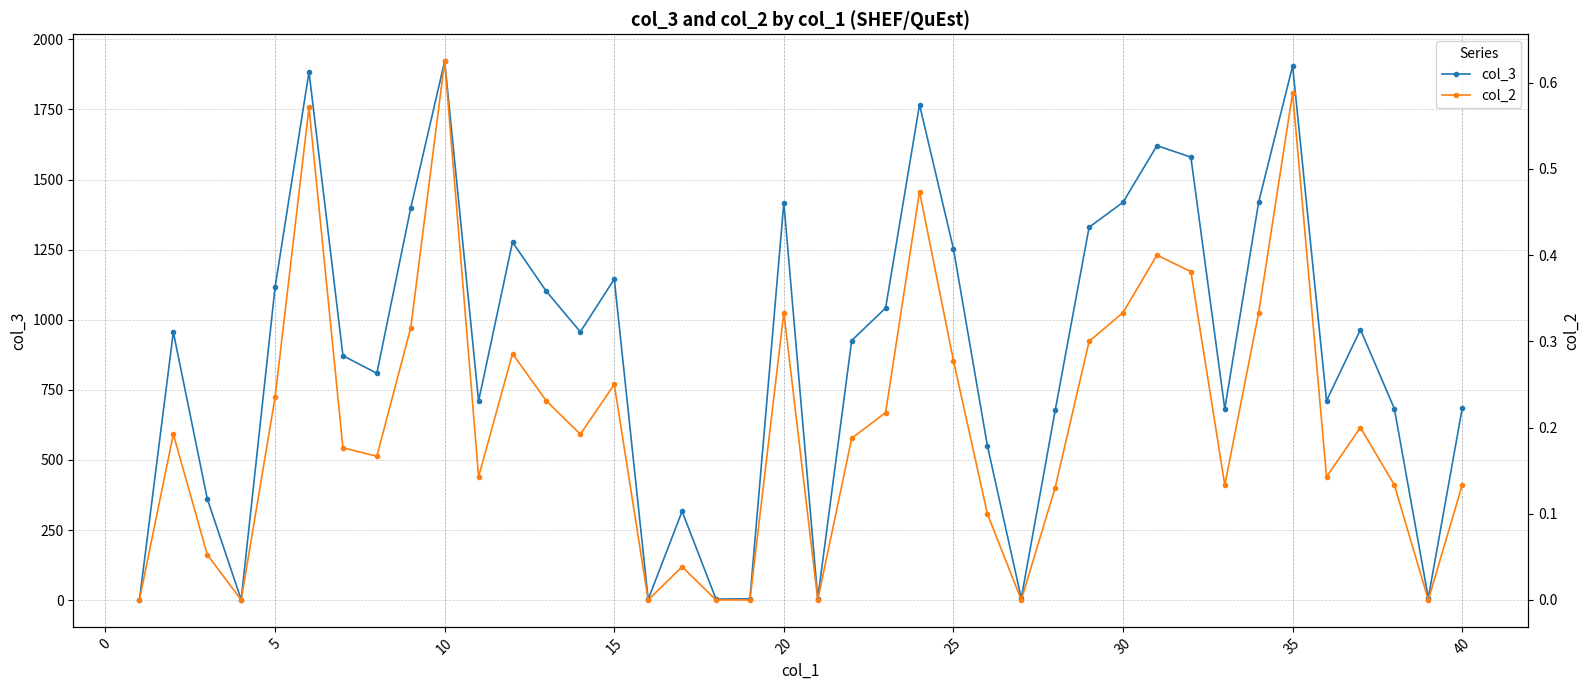

True or false: col_3 and col_2 cross at least once.

False